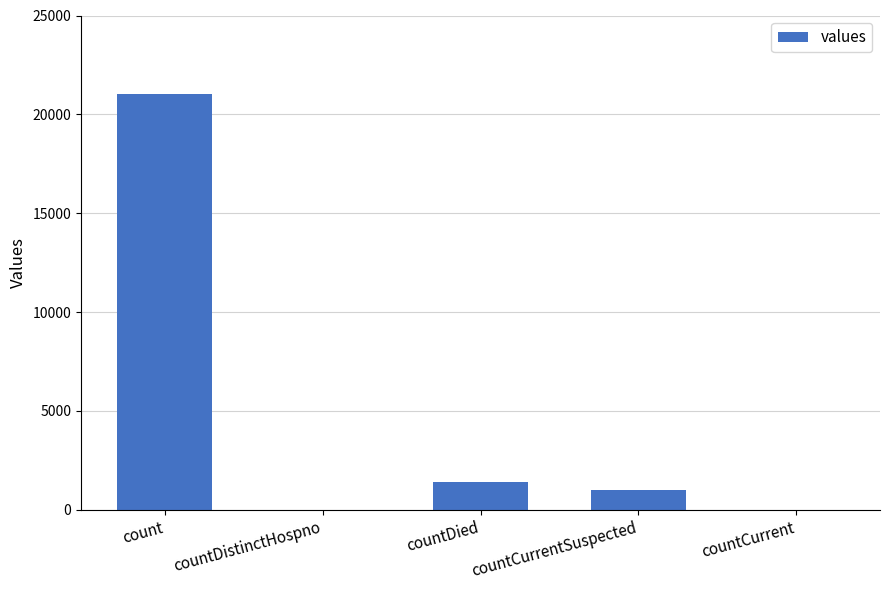

What is the sum of the values at countCurrentSuspected and countDied?

2411